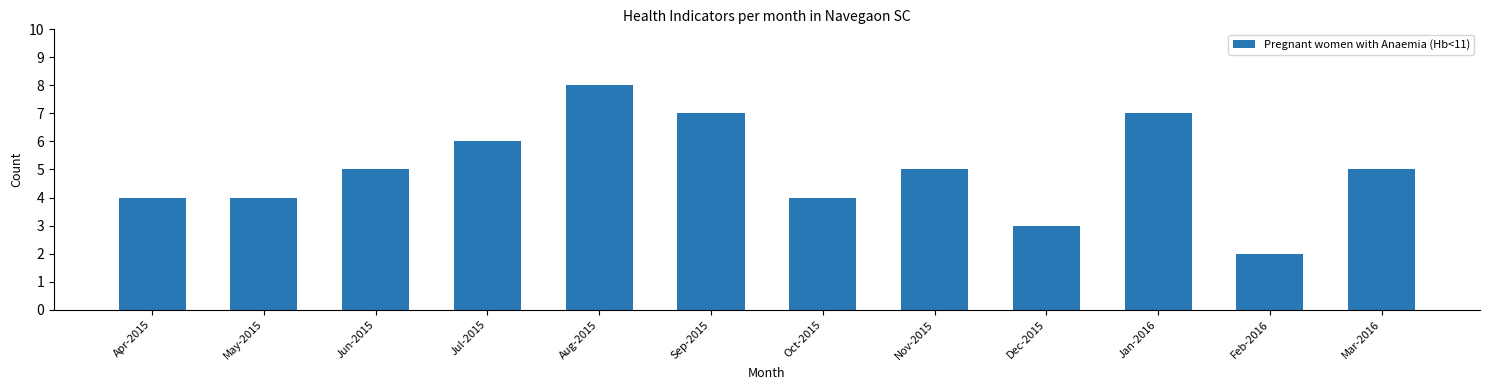

Read the value at Apr-2015.

4